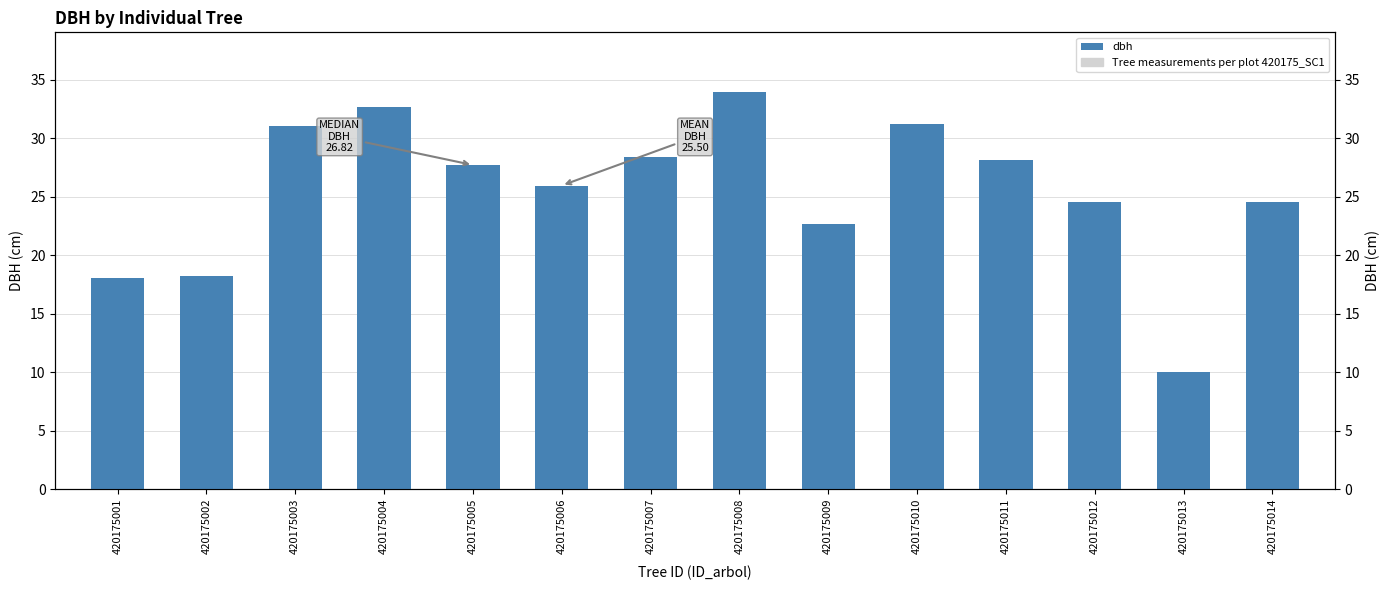

Where is the data nearest to the value 22?

420175009